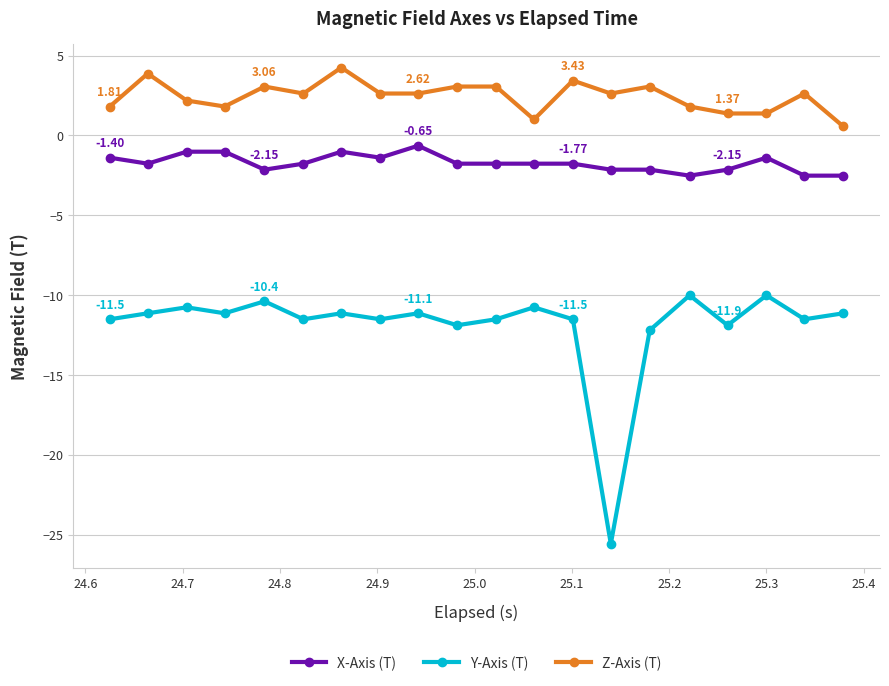

Which series has the widest spread of values?

Y-Axis (T)